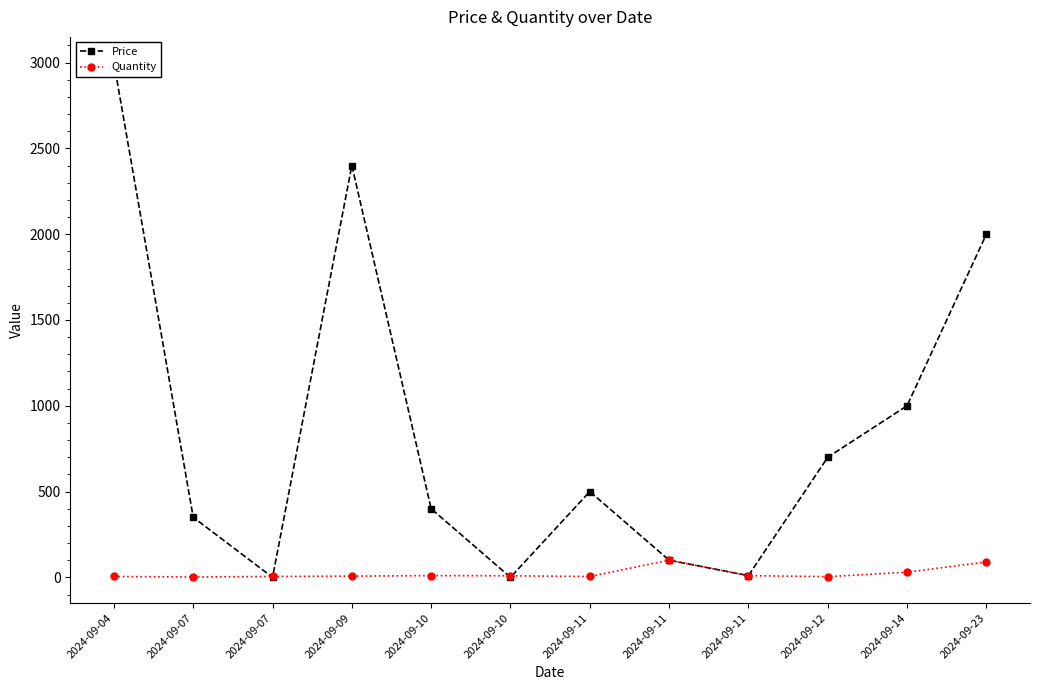

At 2024-09-14, list the series in order from largest to smallest.

Price, Quantity